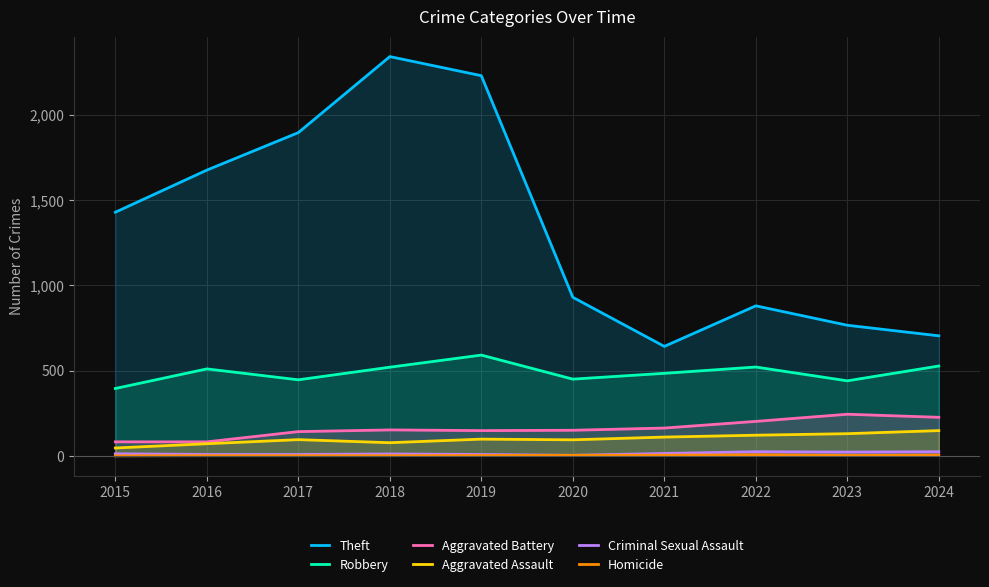

Does the chart display data point markers on the line(s)?

No